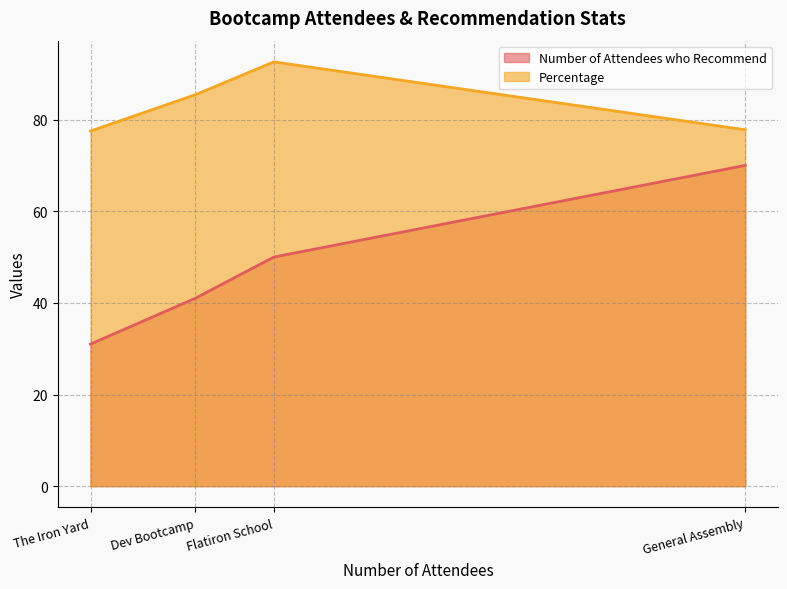

What is the difference between the maximum and minimum values in the Number of Attendees who Recommend series?

39.0